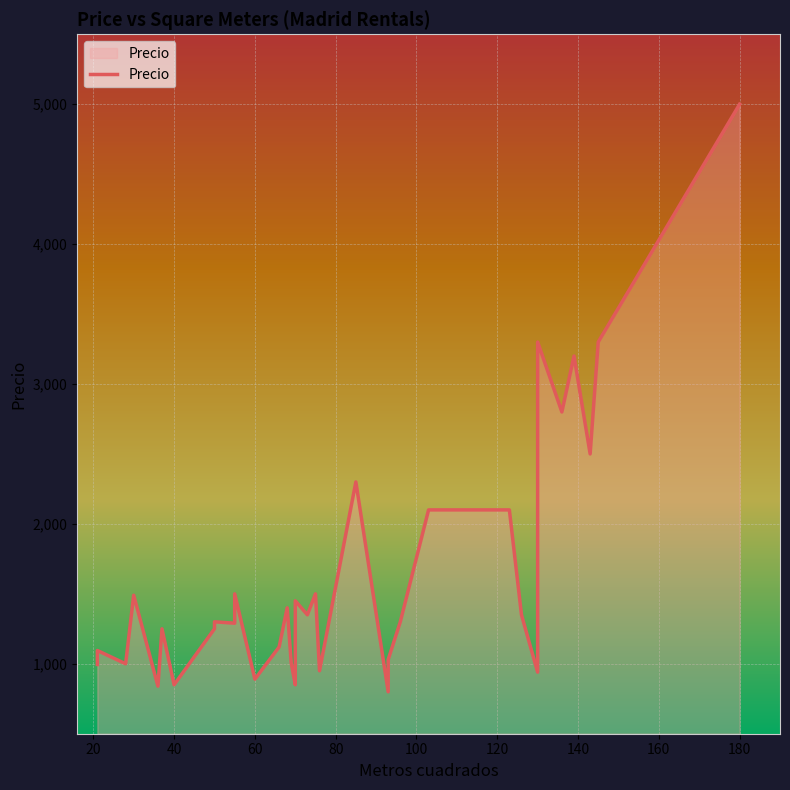

The chart shows a value of 2012 at 55. True or false?

False